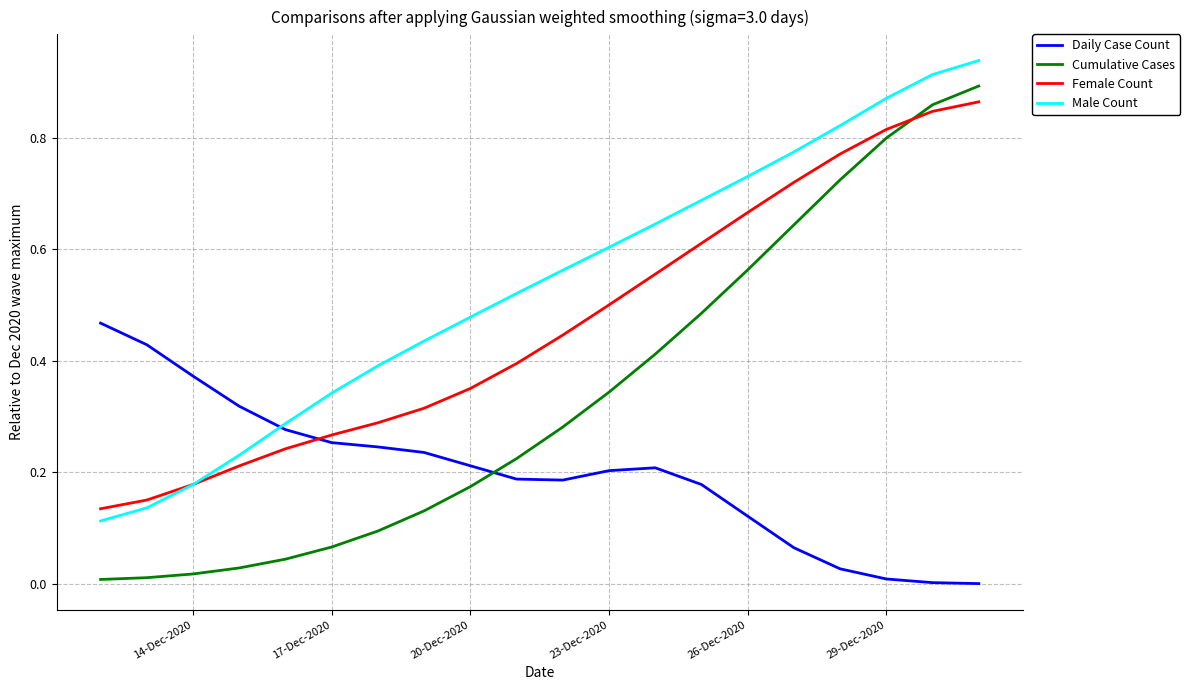

Count the number of data series in this chart.

4